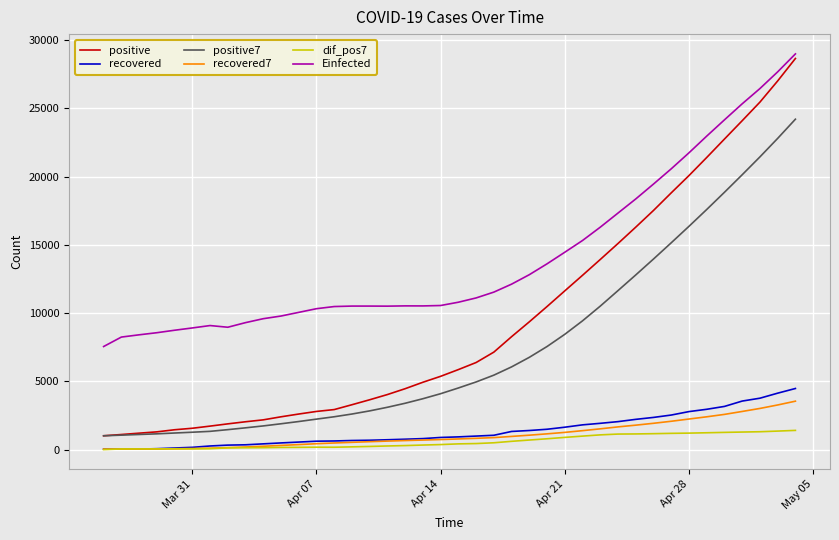

What is the highest value of the positive7 series?

24207.9